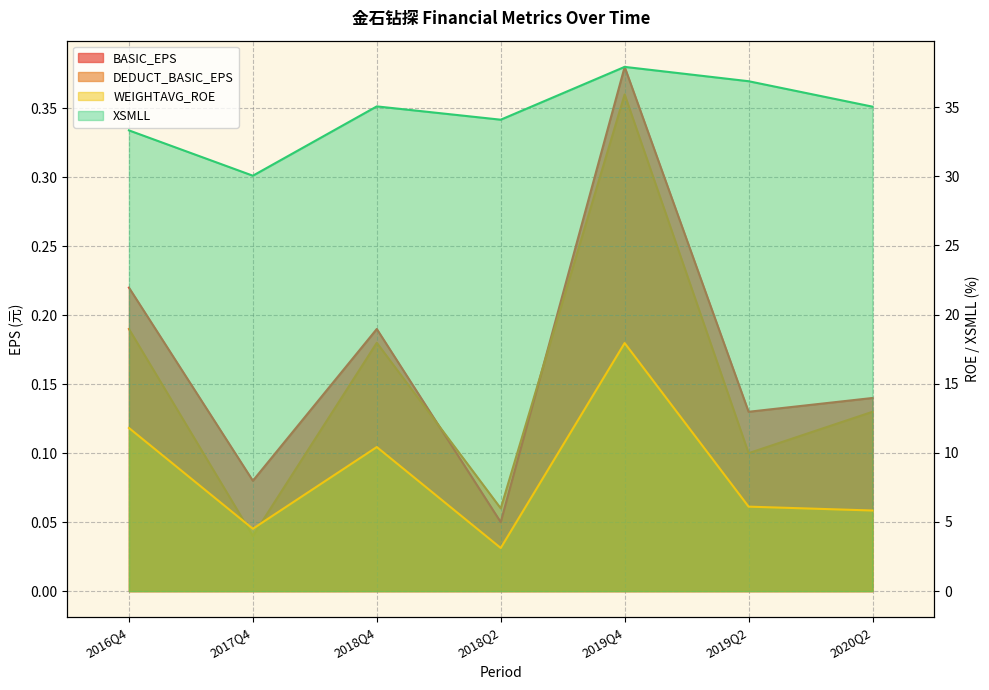

Which has a higher value, 2018Q2 or 2017Q4?

2017Q4